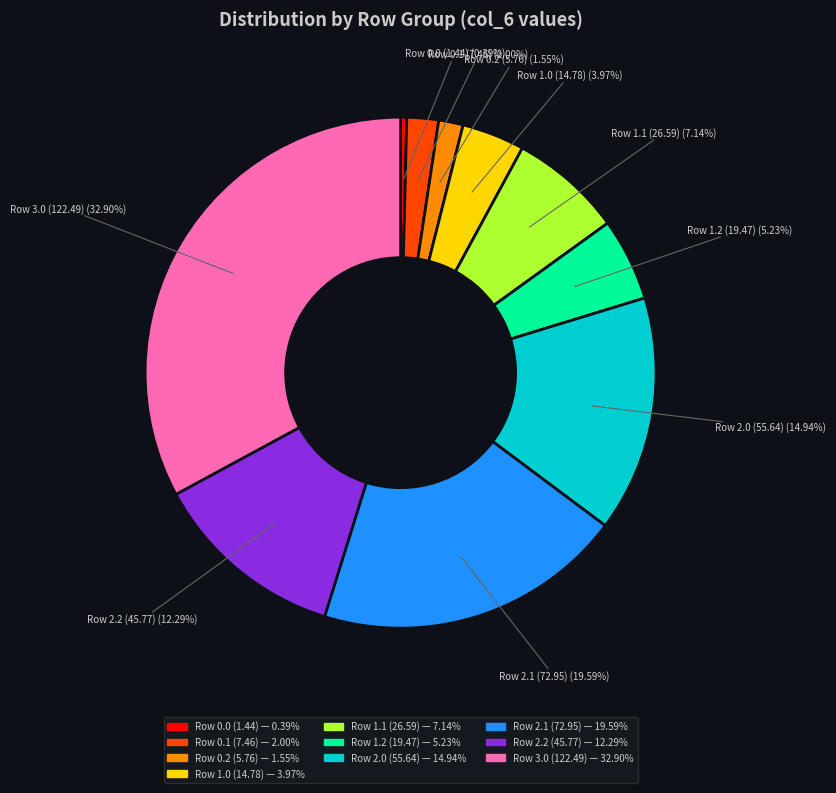

Approximately how many times larger is the value at Row 1.2 (19.47) compared to Row 1.1 (26.59)?

0.7